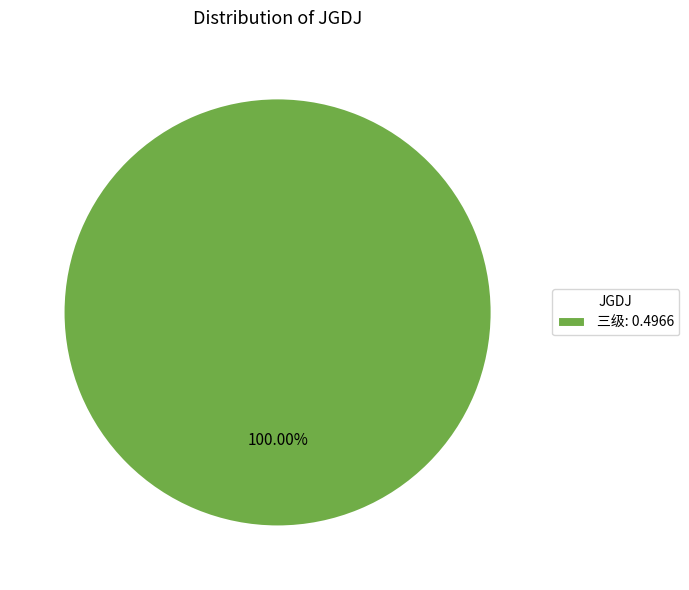

Rank the categories by value from lowest to highest.

三级: 0.4966